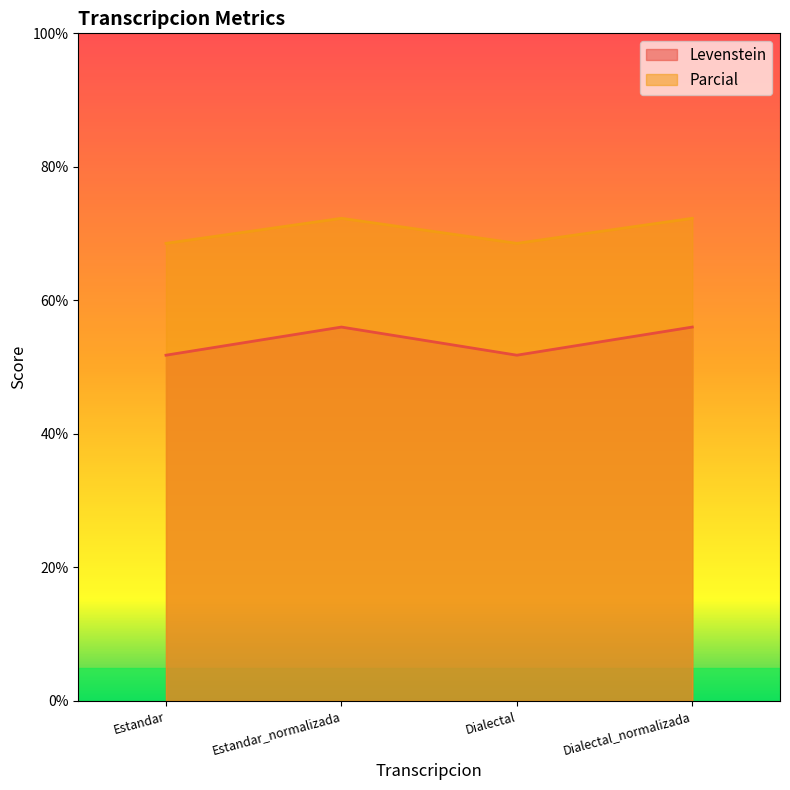

What is the sum of all Parcial values?

281.7